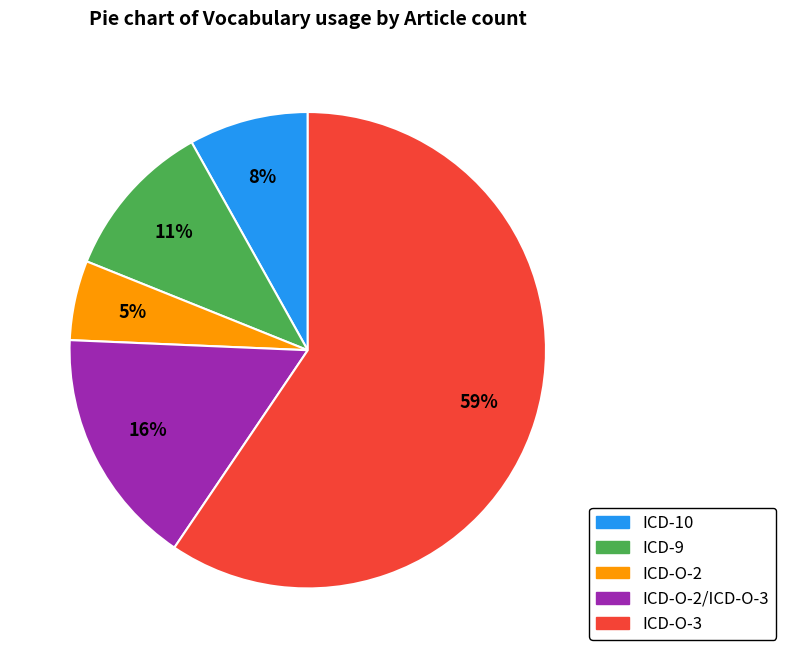

Between ICD-9 and ICD-O-2/ICD-O-3, which is larger?

ICD-O-2/ICD-O-3